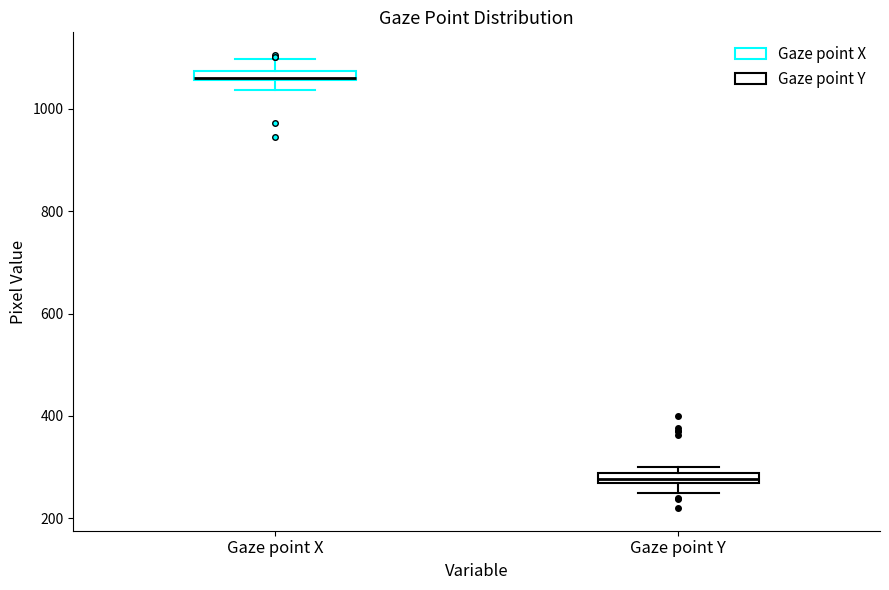

Where is the lower edge of the box for Gaze point Y on the y-axis? The values are not printed on the chart, so give them approximately, as read against the axis.

260